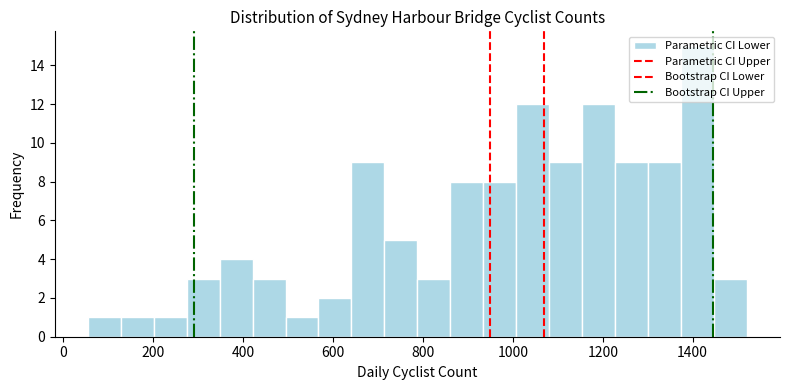

Around what value on the x-axis is the tallest bar? Give the approximate position of its centre, as read against the axis.

1420